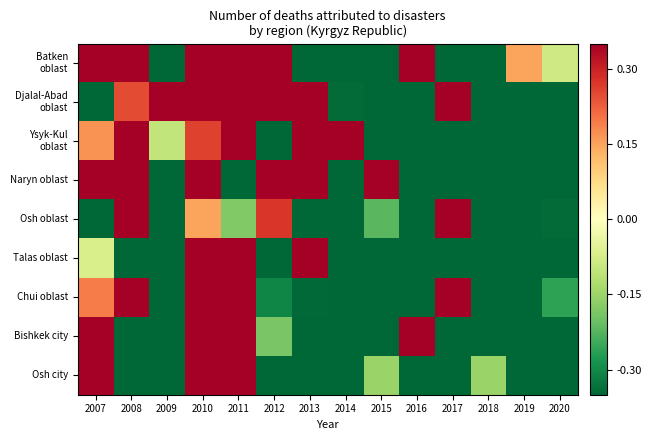

What is the difference between the highest and lowest values at 2016?

1.8